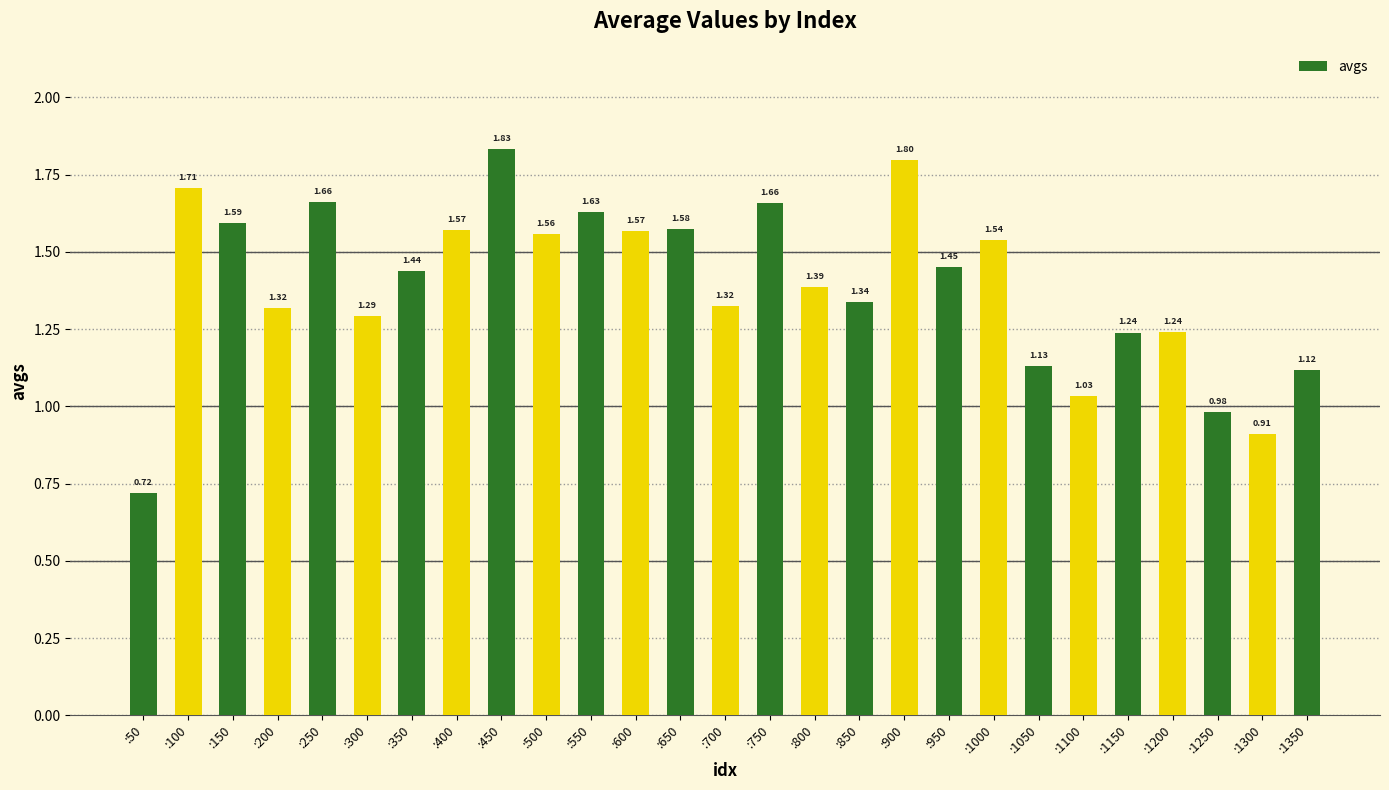

What is the change in value from :650 to :1200?

-0.3